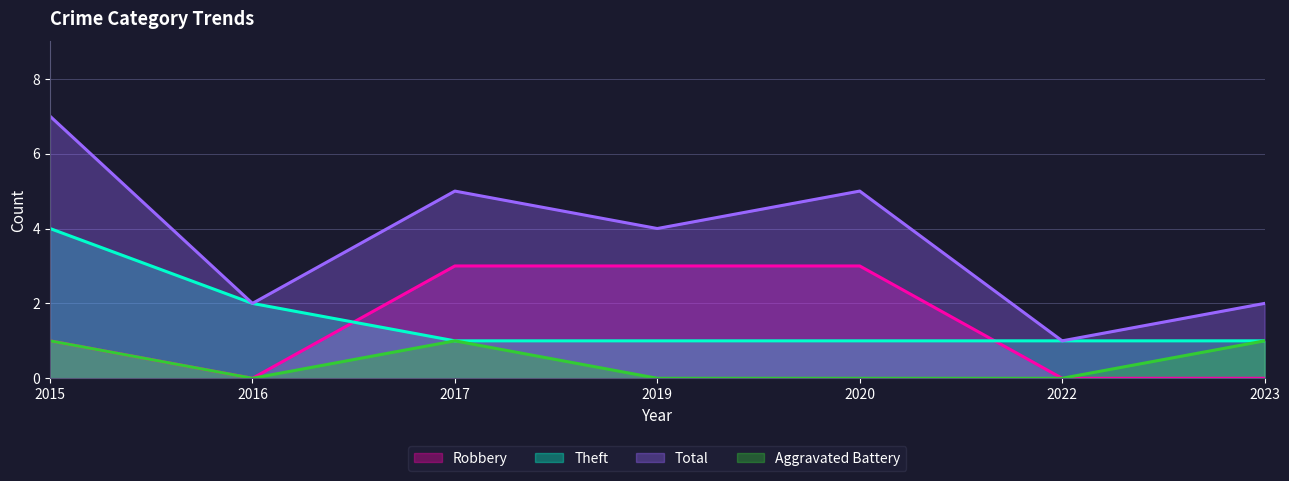

How many values in the Total series exceed 4?

3